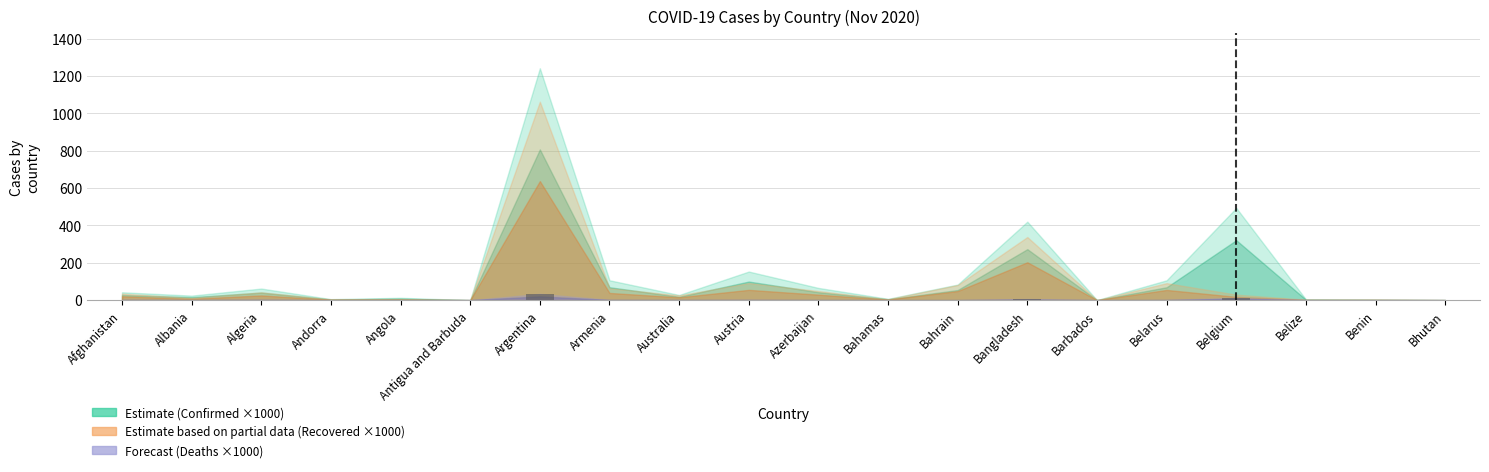

Is it true that the value at Benin is 0.0?

True